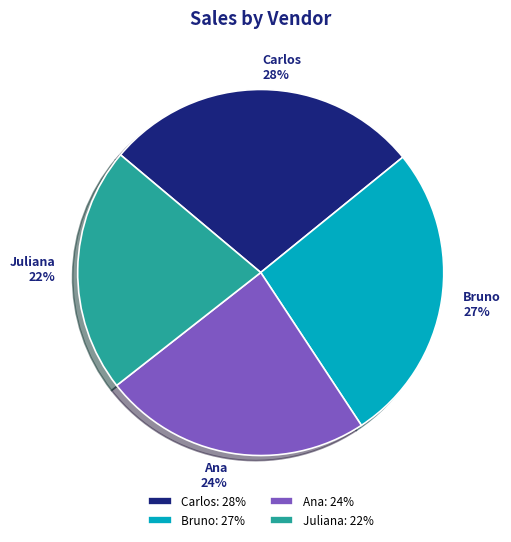

Is it true that Carlos is 28% of the pie?

True